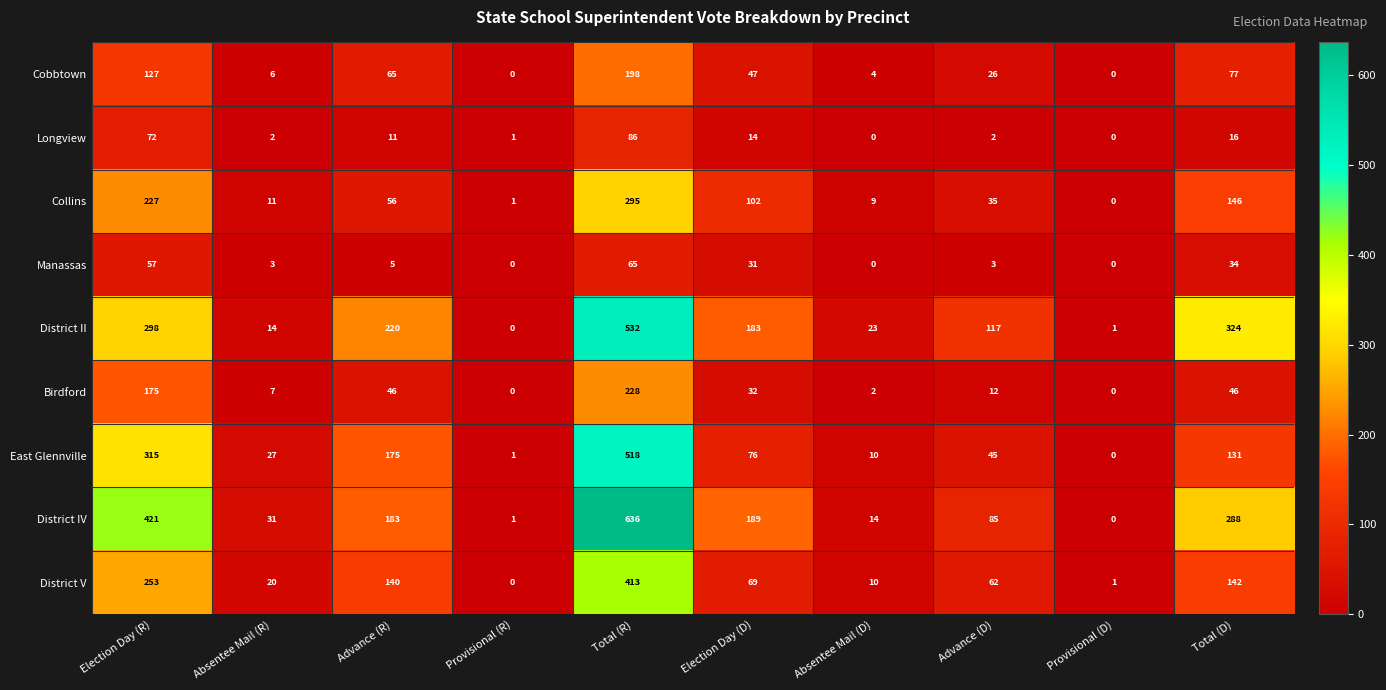

What is the sum of all District V values?

1110